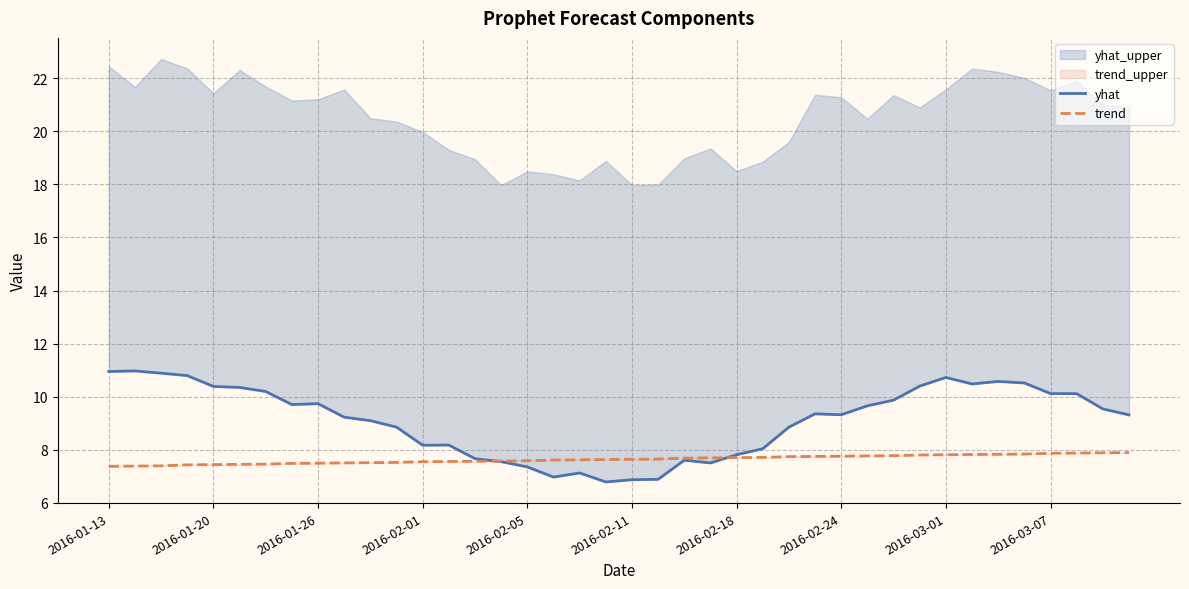

Count the number of categories in the chart.

40